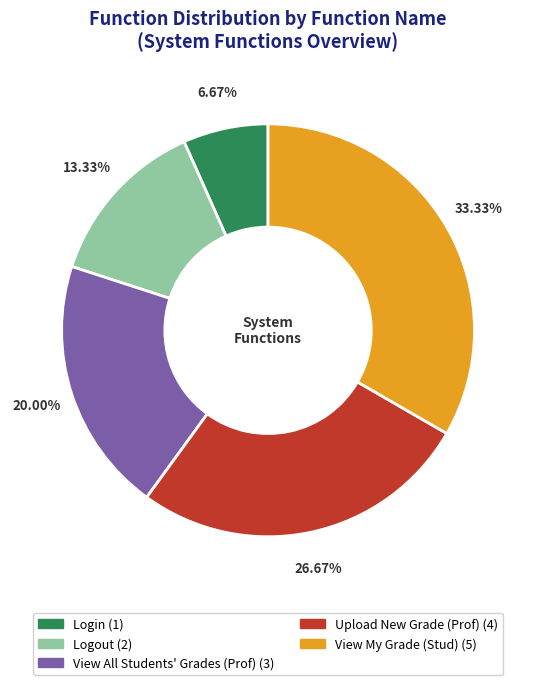

Approximately how many times larger is the value at View My Grade (Stud) compared to View All Students' Grades (Prof)?

1.7